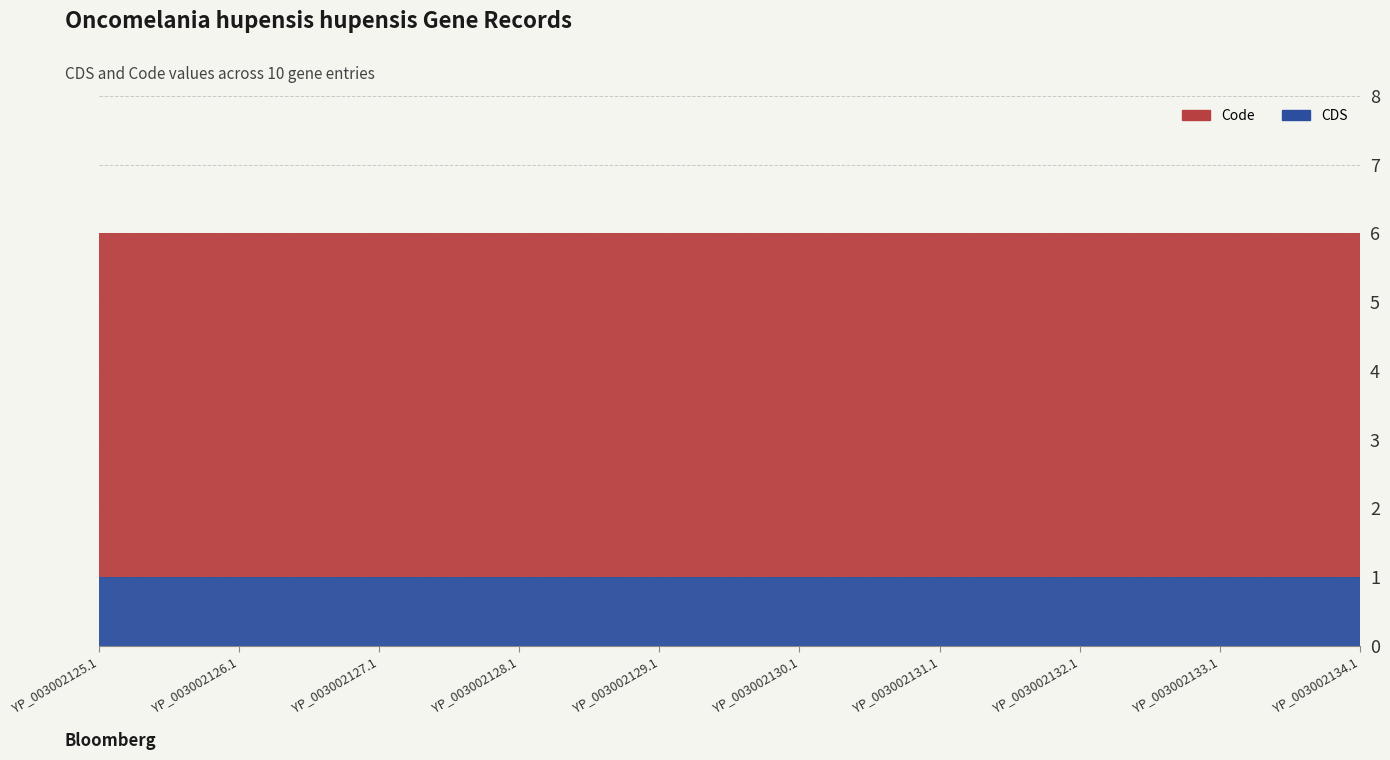

Which series has the largest range (max minus min)?

CDS